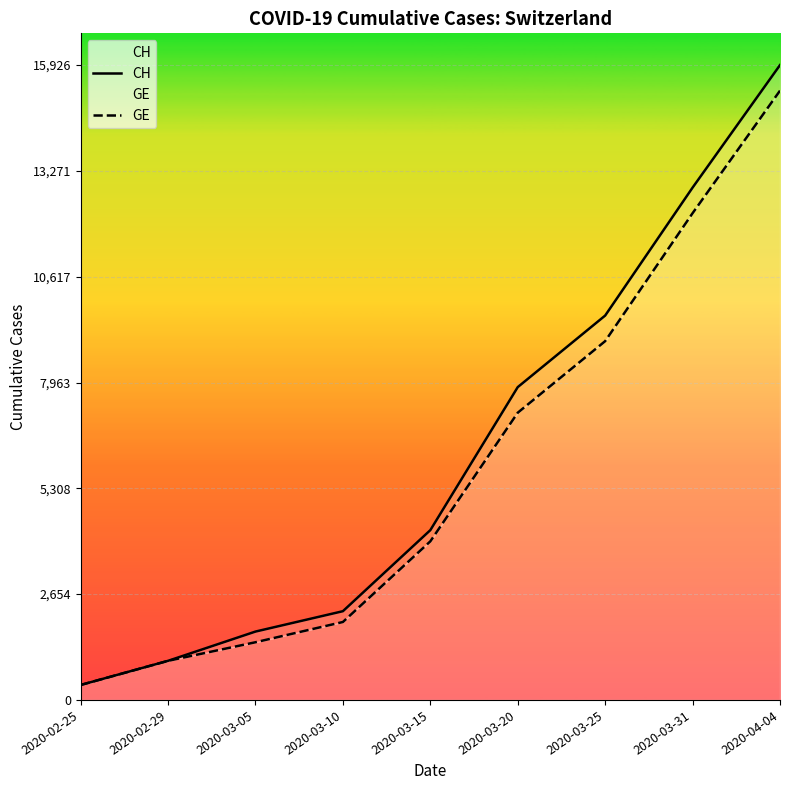

True or false: GE has more than 2 interior local peaks.

False